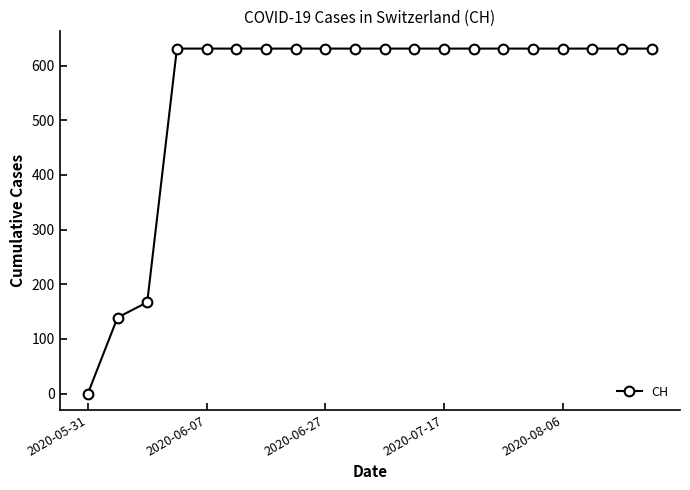

How many data points are less than 631?

3